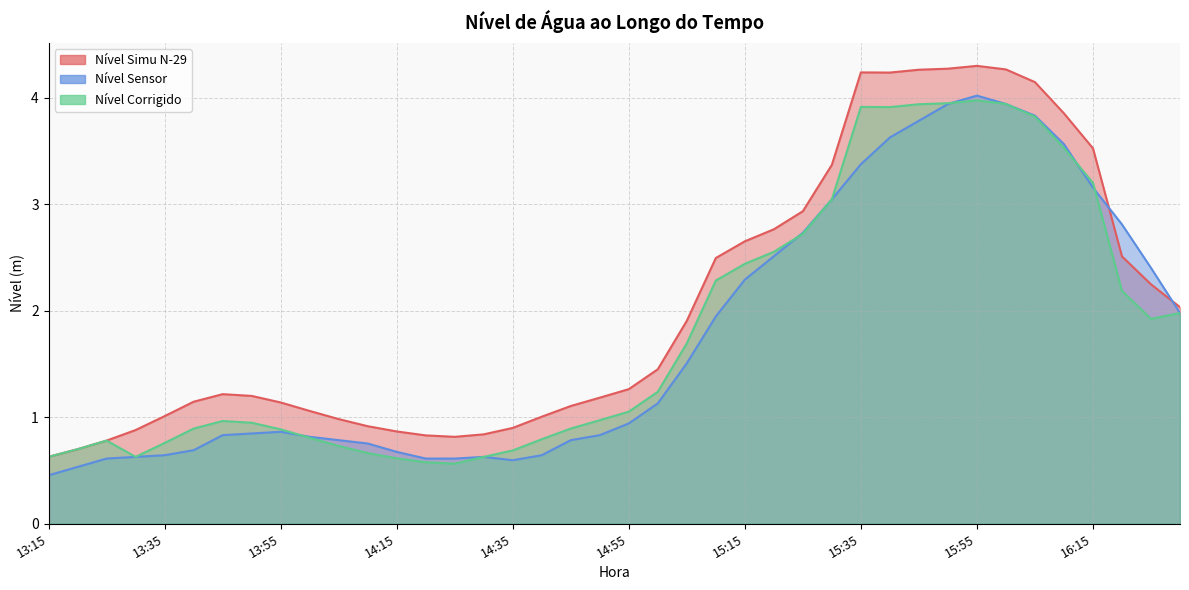

How many lines are shown in the chart?

3